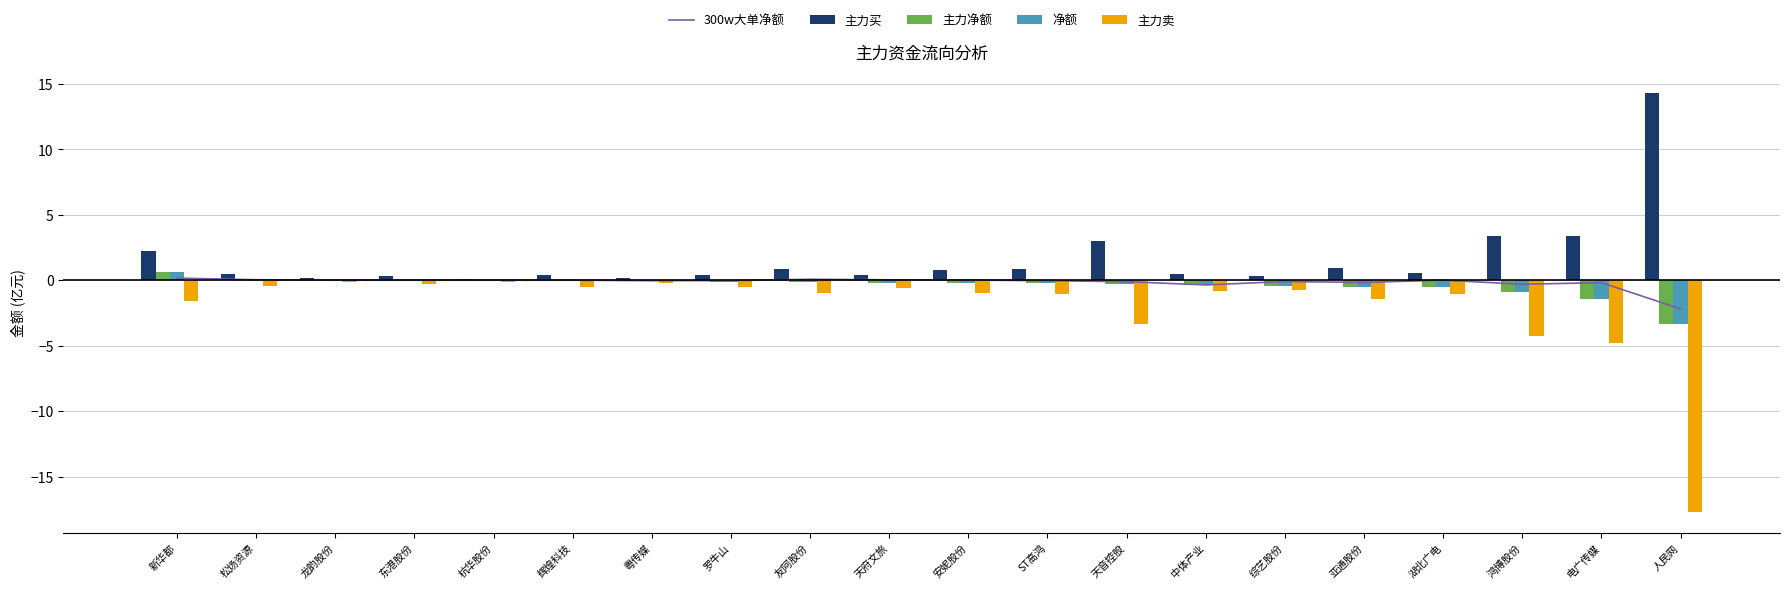

What is the value of the 净额 bar at the 14th from the left?

-0.3